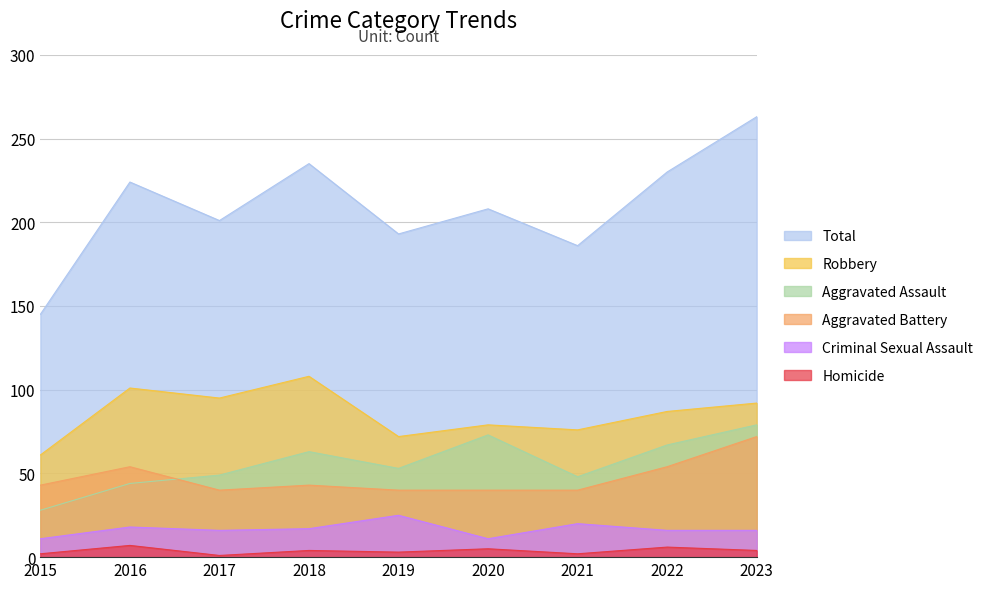

Which series has the widest spread of values?

Total